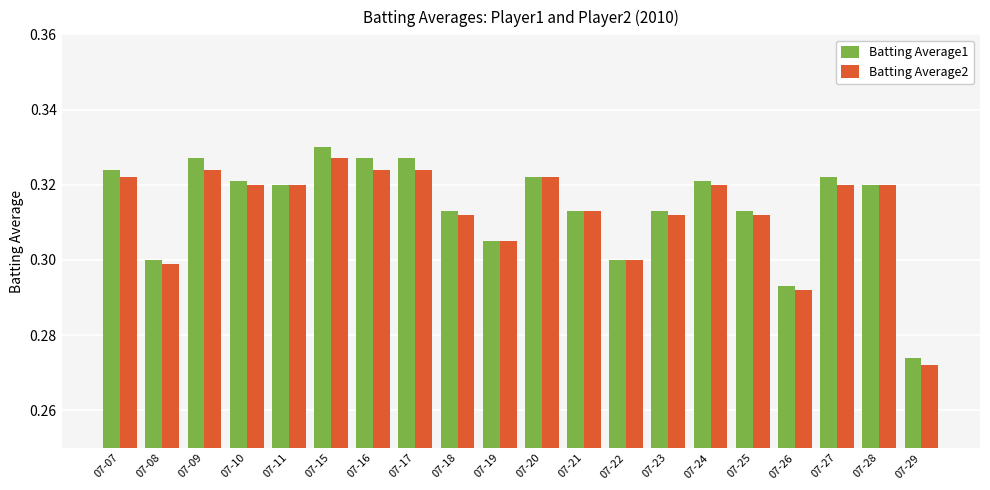

Is it true that Batting Average2 equals 0.5 at 07-21?

False